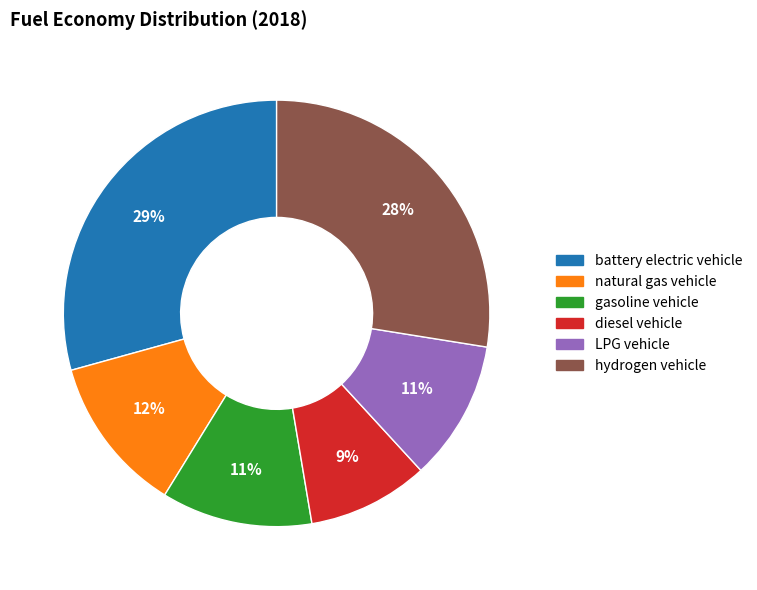

Does diesel vehicle account for over 50% of the chart?

No